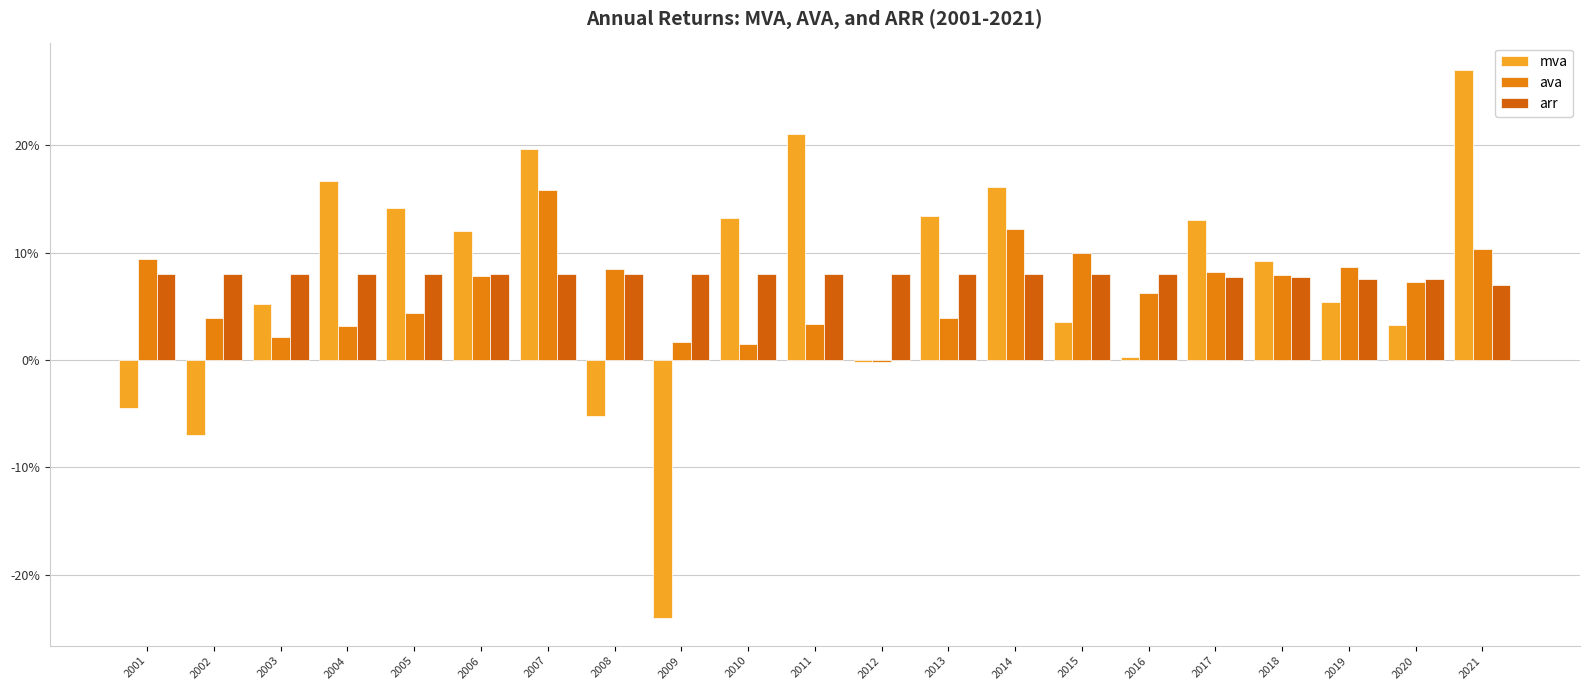

Which series changed the most between 2005 and 2021?

mva